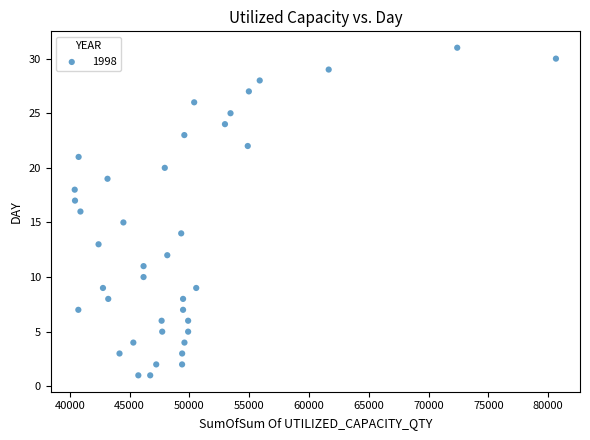

What is the range of X values (max minus min)?

40239